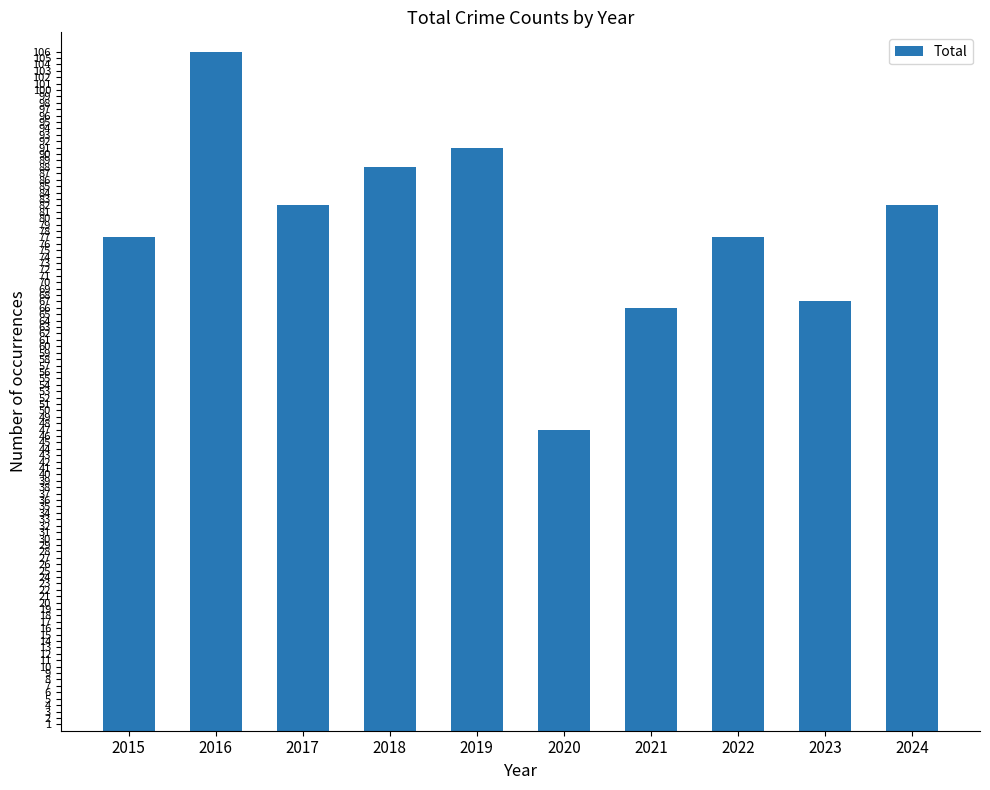

Between 2017 and 2015, which is larger?

2017